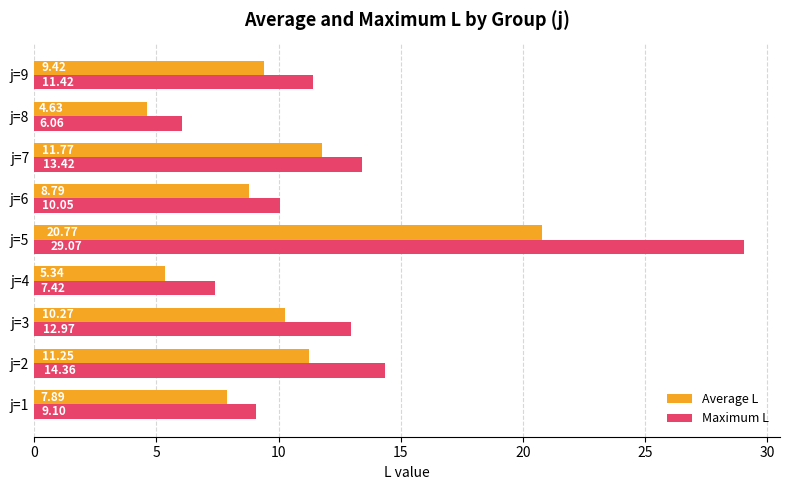

List the series in order of their peak value, highest first.

Maximum L, Average L